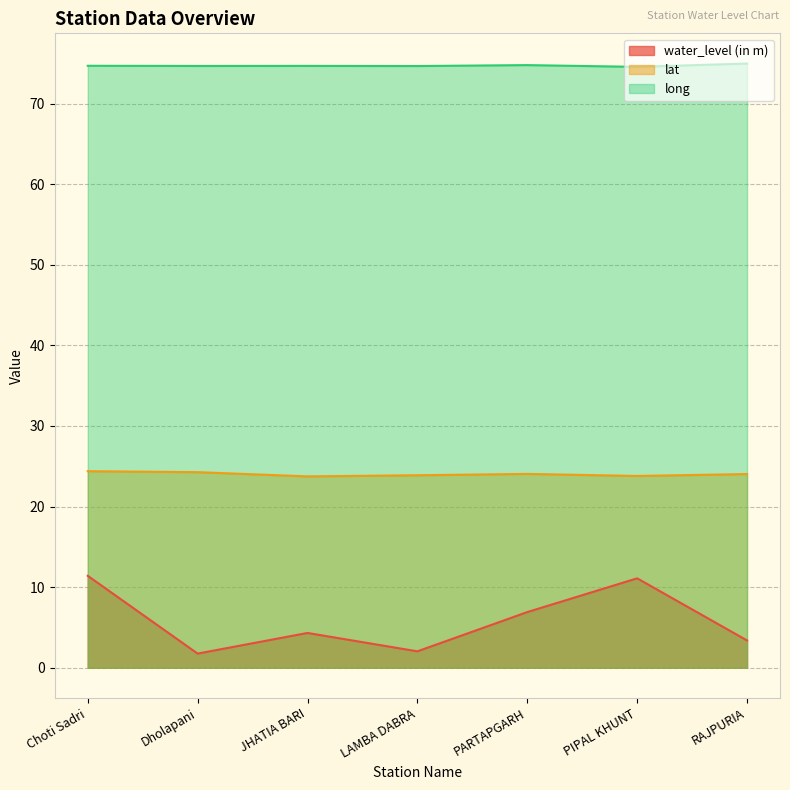

Which series has the widest spread of values?

water_level (in m)